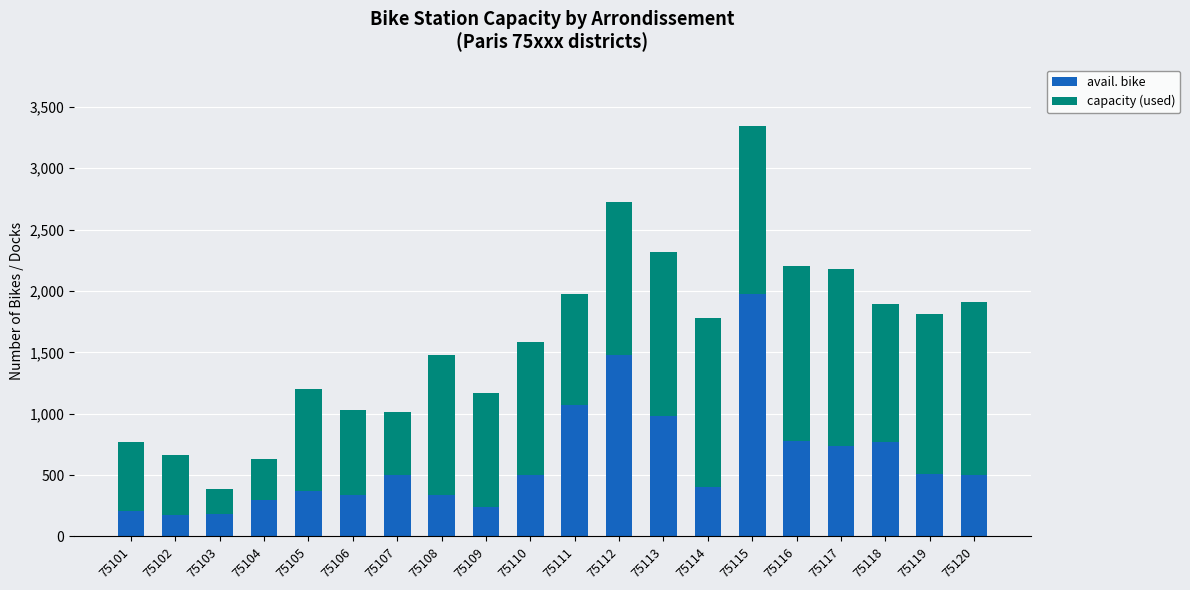

What is the difference between the avail. bike values at 75117 and 75112?

745